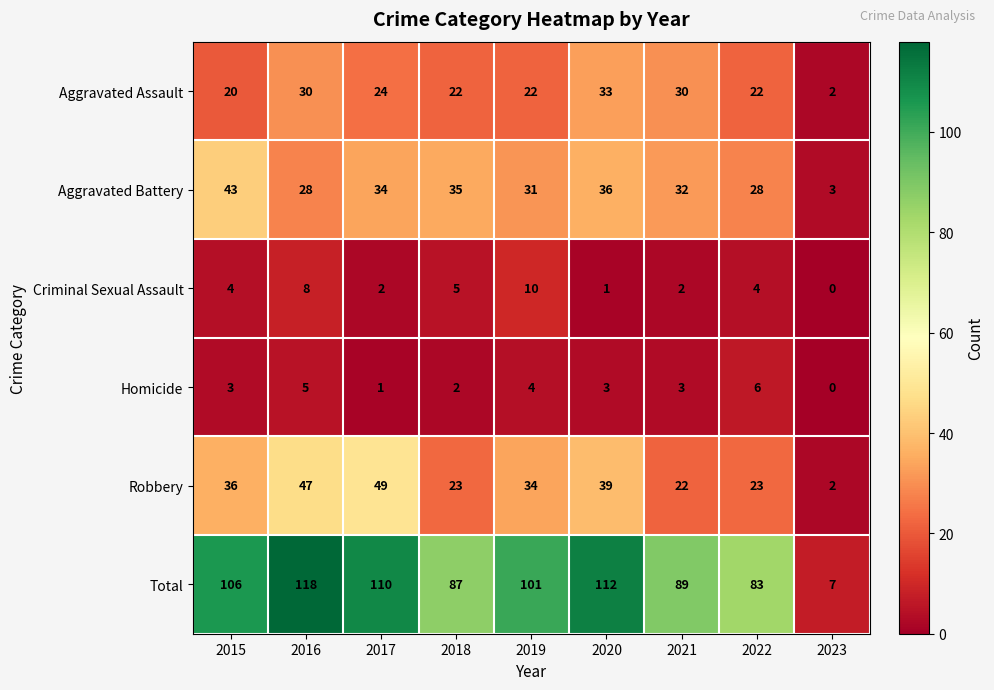

What is the approximate value of Aggravated Battery at 2022, to the nearest 10?

30